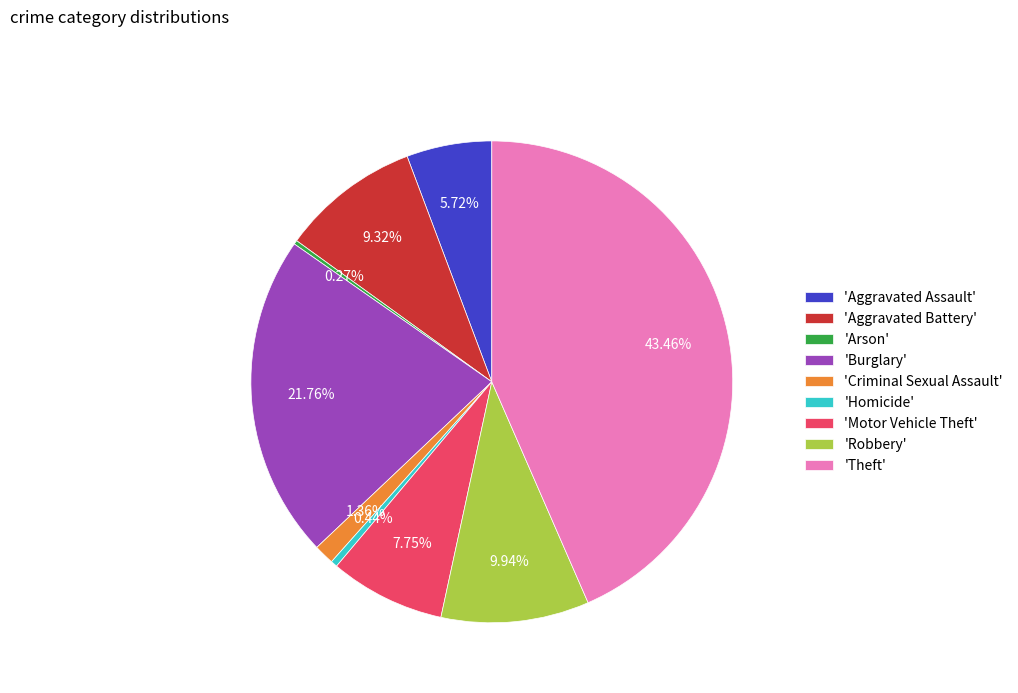

Is 'Homicide' the majority of the pie?

No